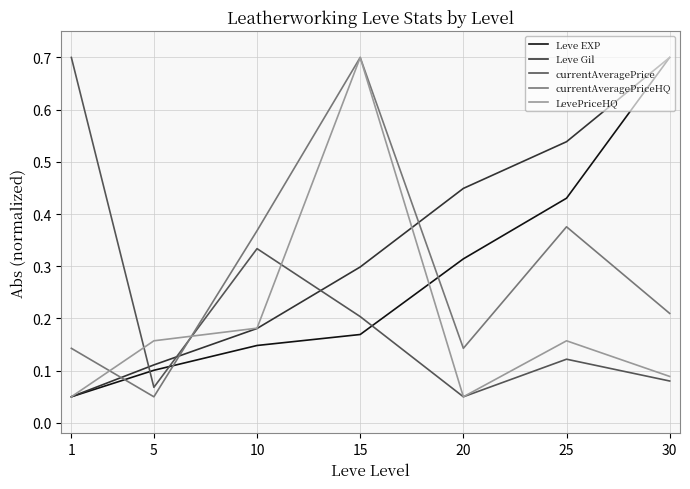

Is it true that LevePriceHQ equals 0.7 at 15?

True